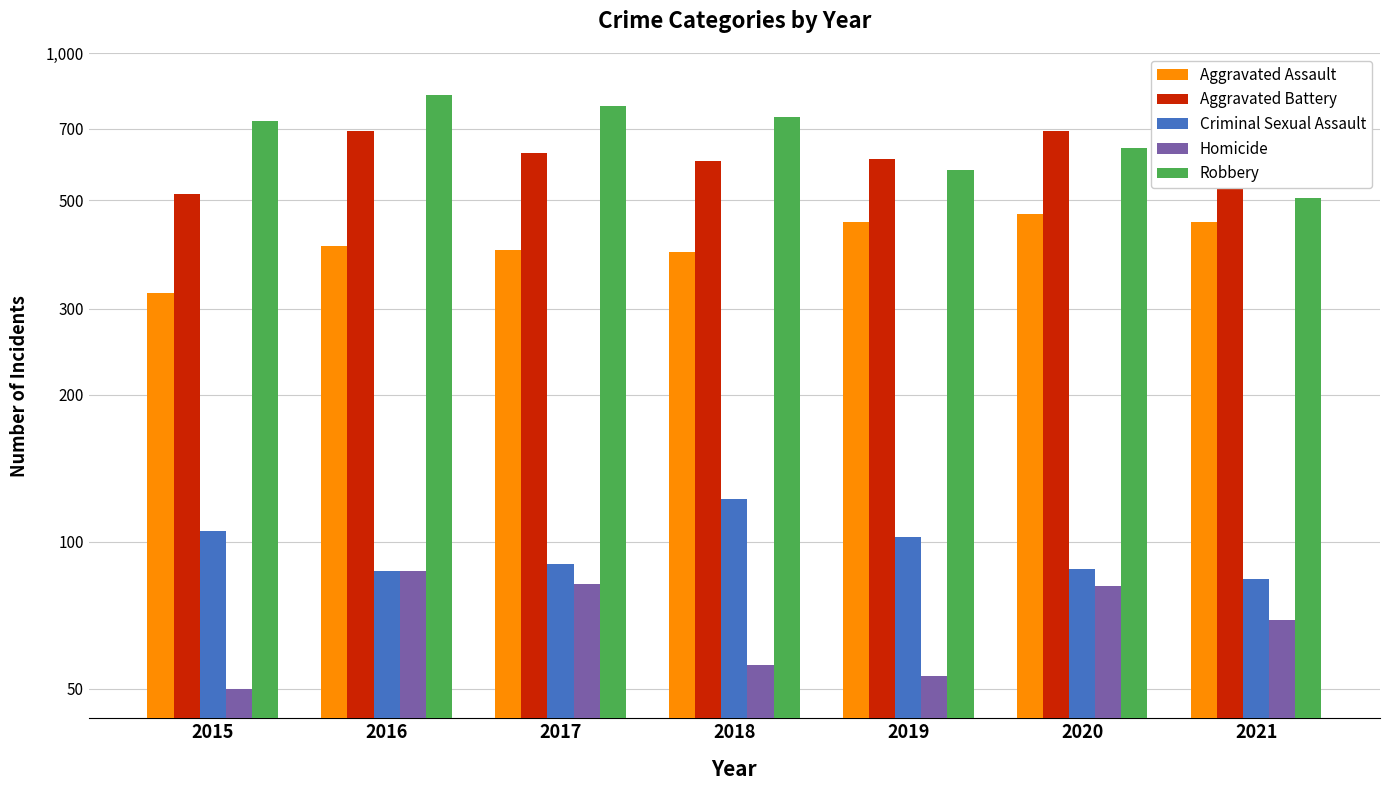

What is the difference between the maximum and second lowest values in the Criminal Sexual Assault series?

35